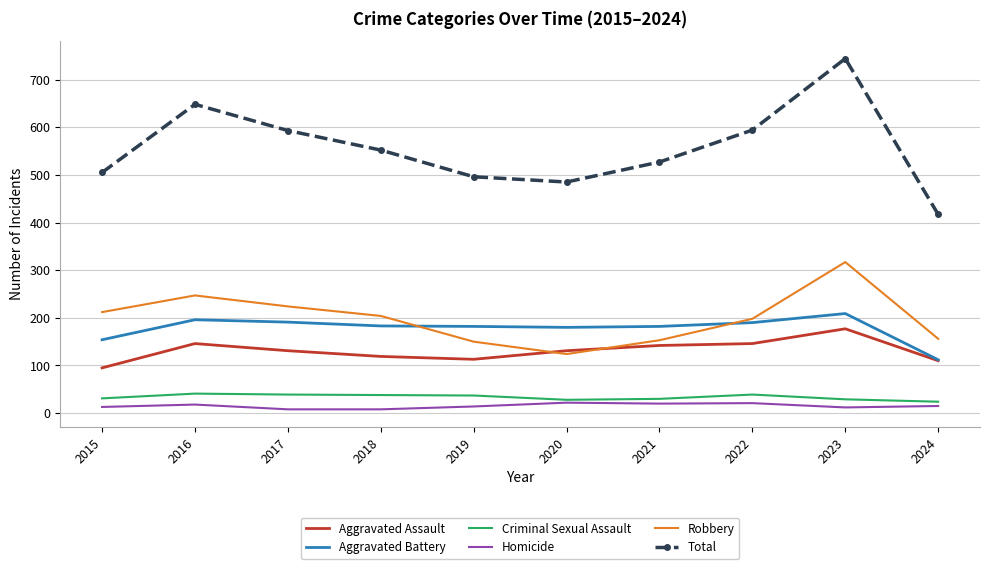

How many series are shown in this chart?

6